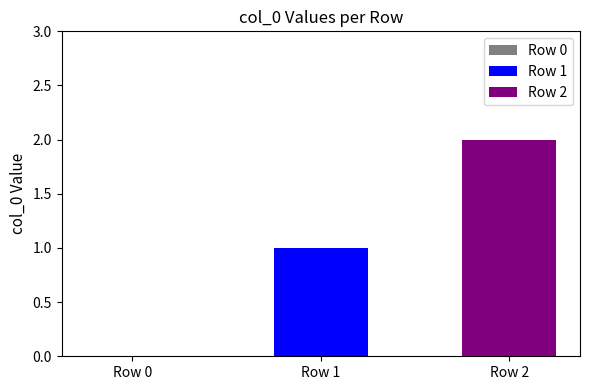

List the series in order of their overall mean, lowest first.

Row 1, Row 2